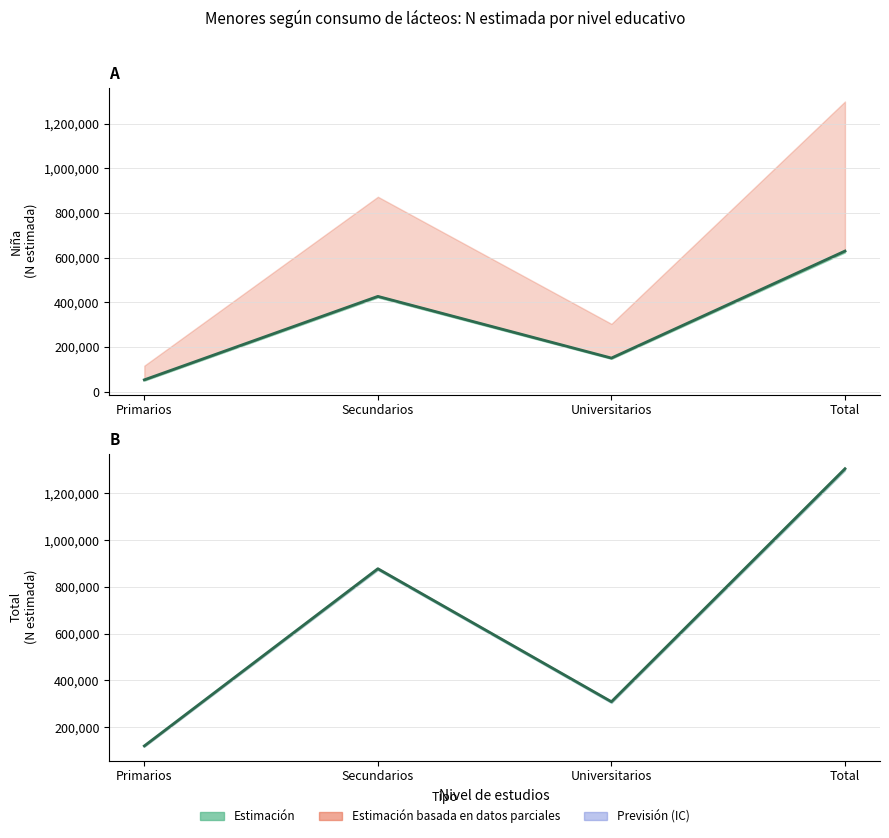

What is the difference between the second highest and minimum values in the N estimada Total (línea) series?

758337